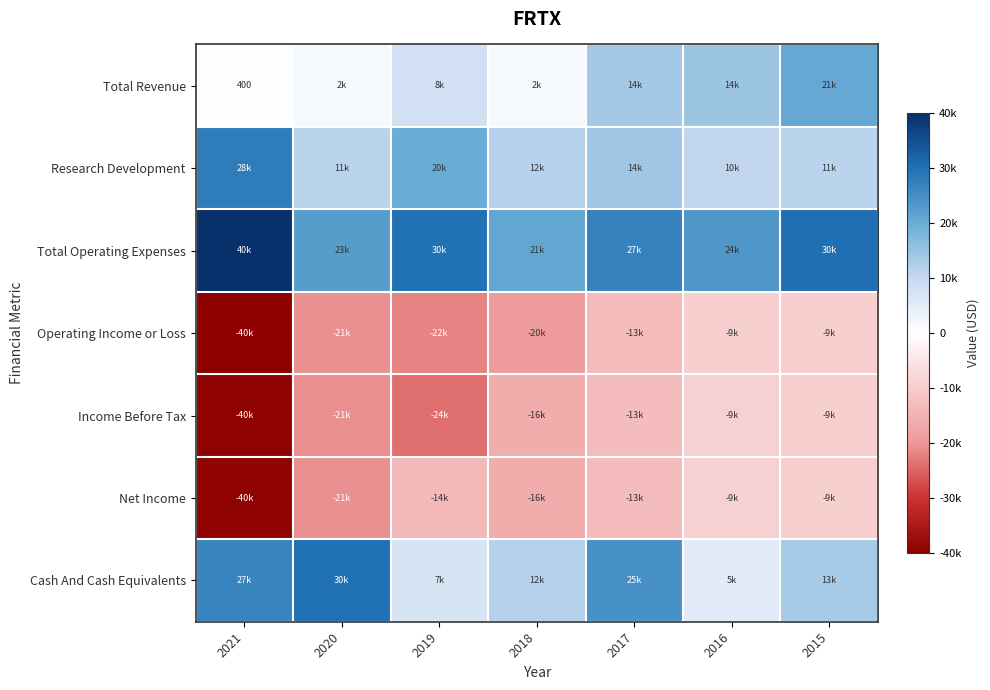

At which label does Cash And Cash Equivalents first exceed 13400?

2021